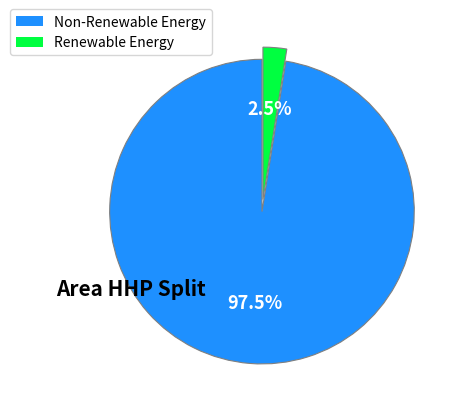

How many segments does this pie chart have?

2